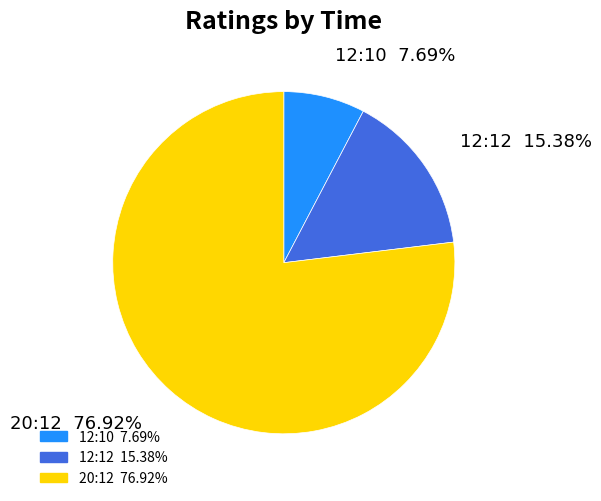

What percentage do 12:10 and 20:12 together represent?

84.6%